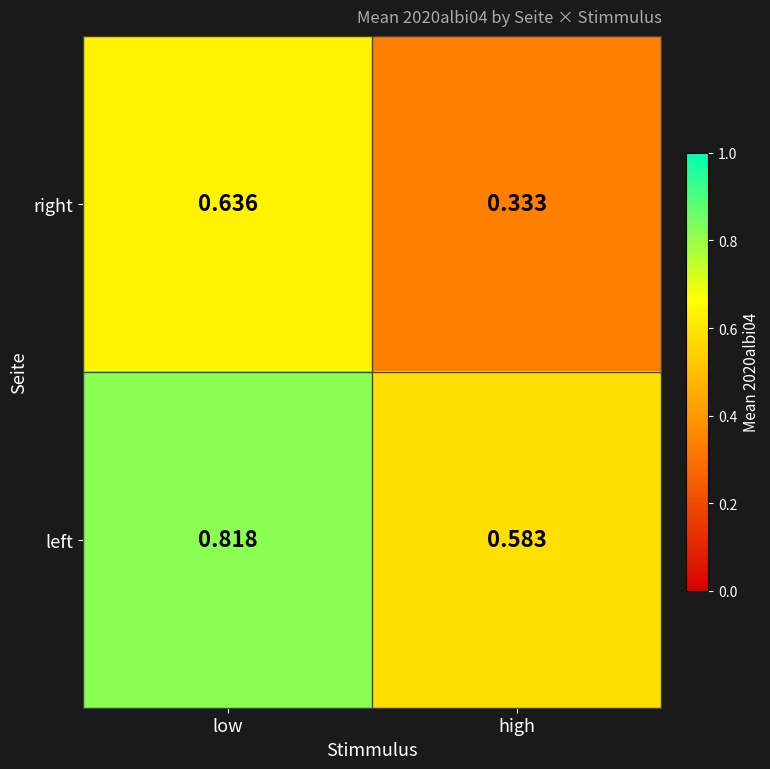

Rank the series by their maximum value, from lowest to highest.

right, left